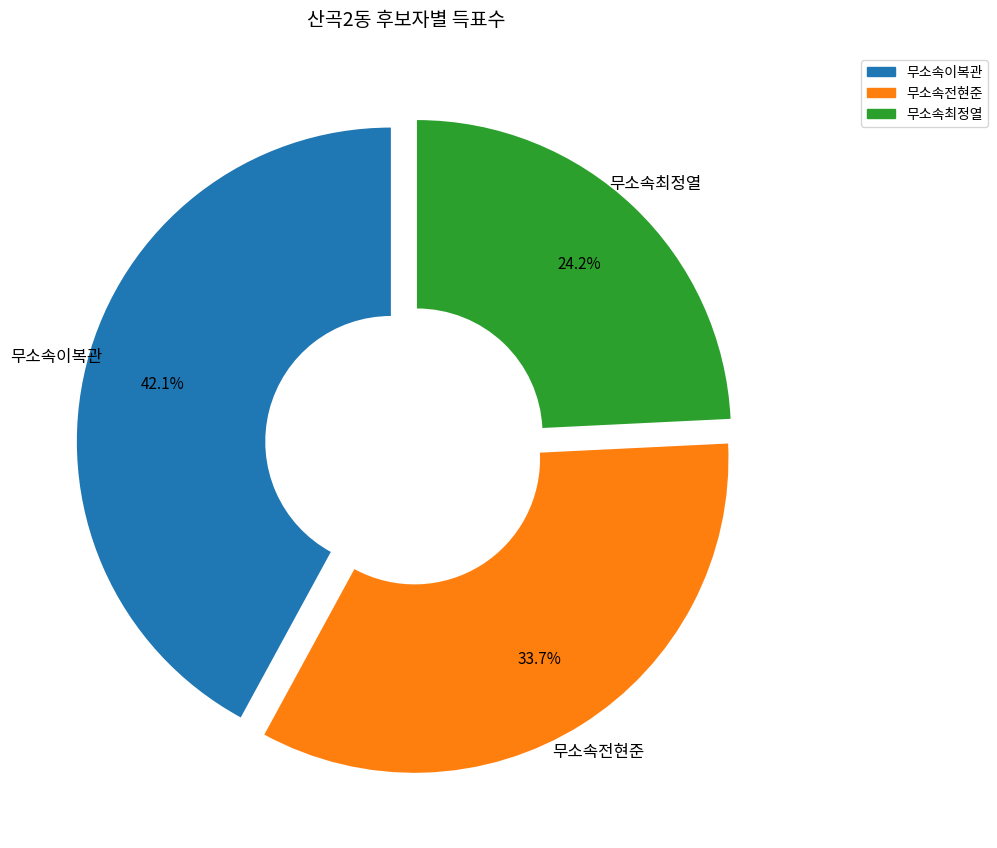

Count the number of slices in the pie.

3